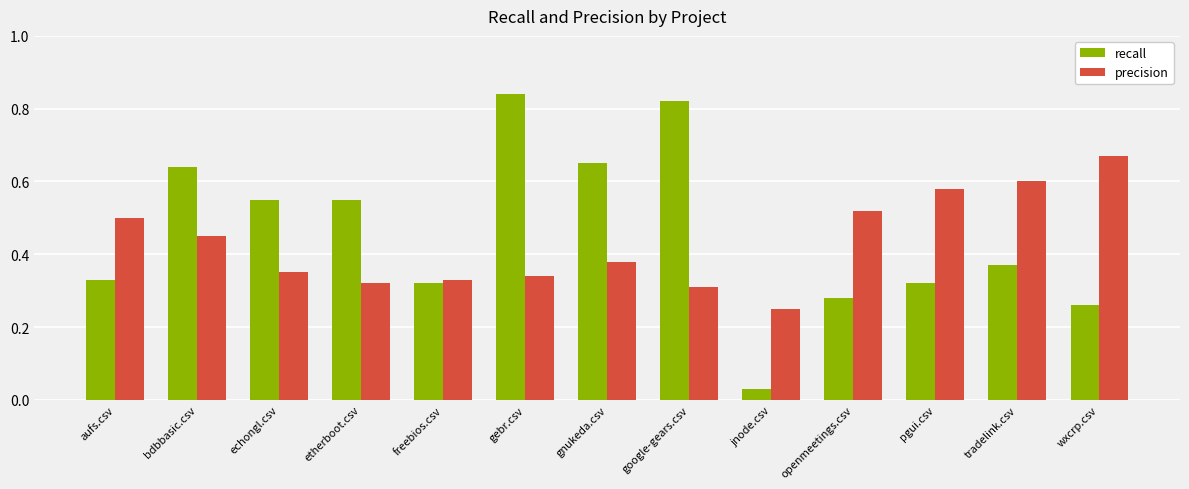

What is the sum of all recall values?

6.0